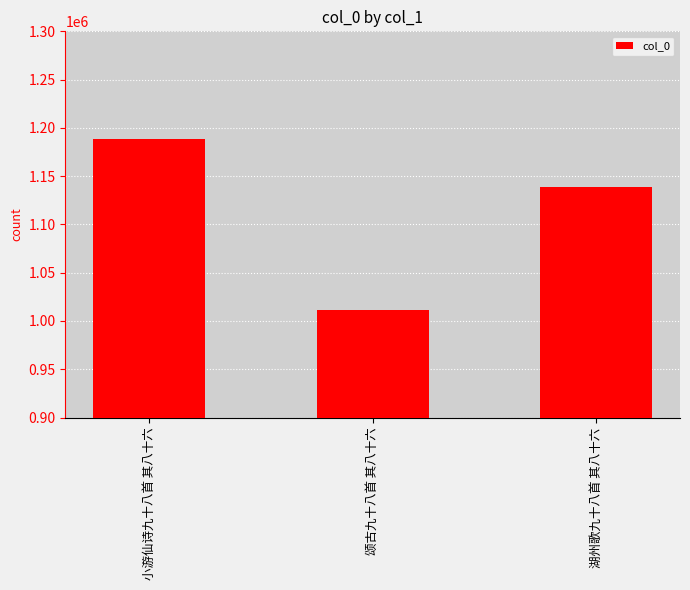

How many bars are there in total?

3